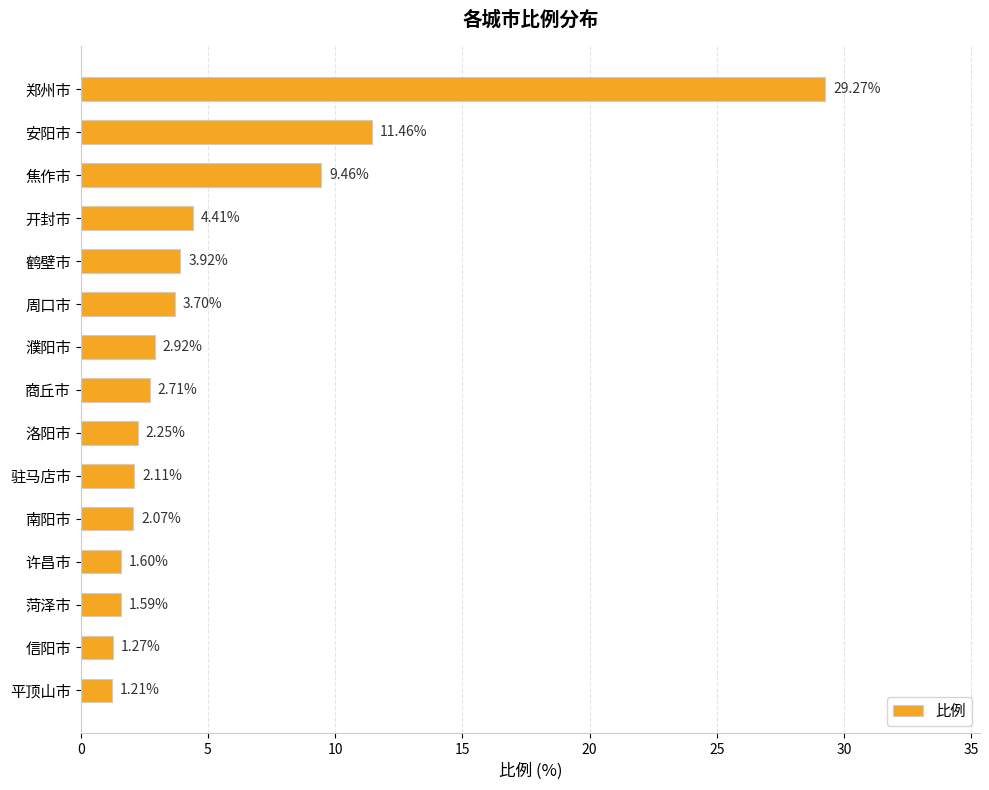

List the labels in order of value, largest first.

郑州市, 安阳市, 焦作市, 开封市, 鹤壁市, 周口市, 濮阳市, 商丘市, 洛阳市, 驻马店市, 南阳市, 许昌市, 菏泽市, 信阳市, 平顶山市